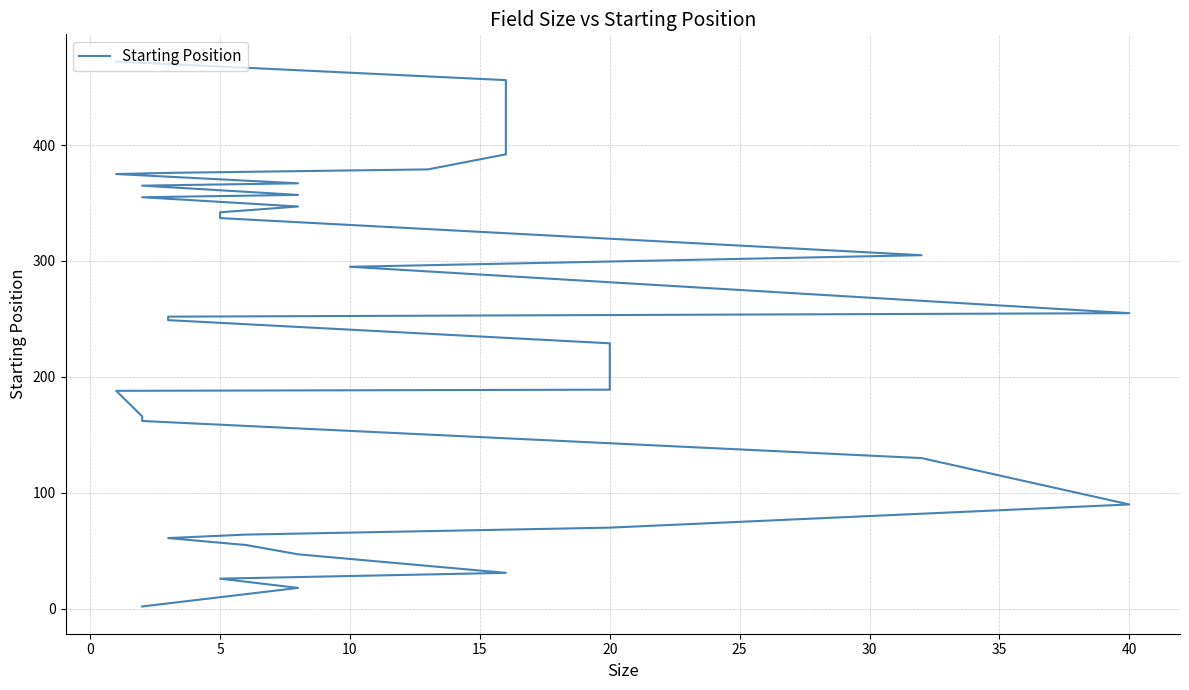

What is the greatest value displayed?

472